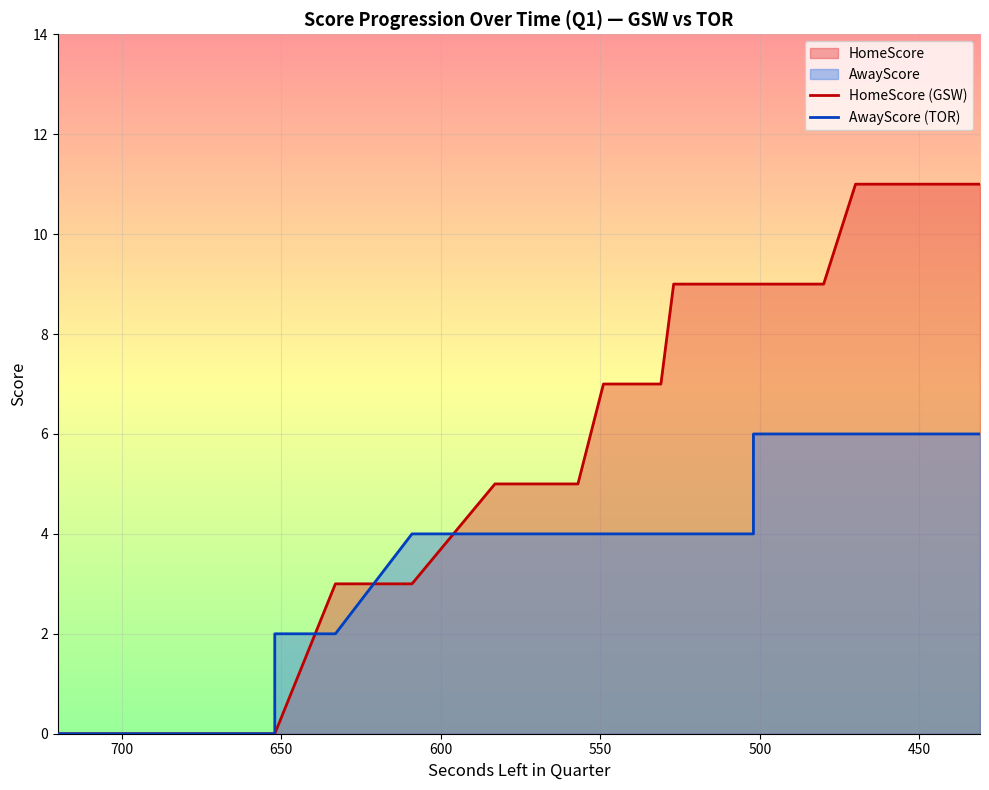

Rank the series by their average value, from highest to lowest.

HomeScore (GSW), AwayScore (TOR)